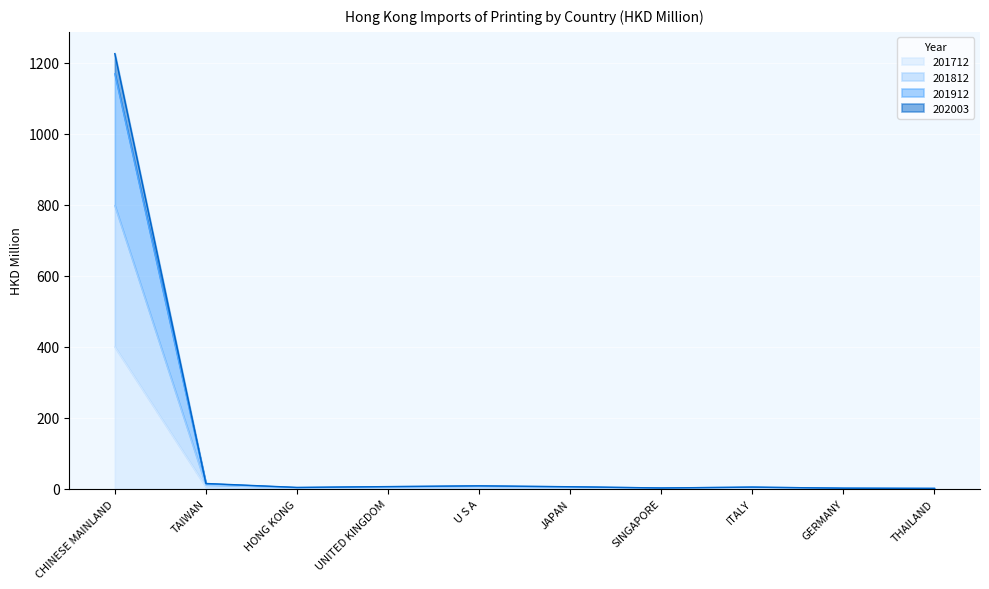

What is the maximum value for 201812?

797.7